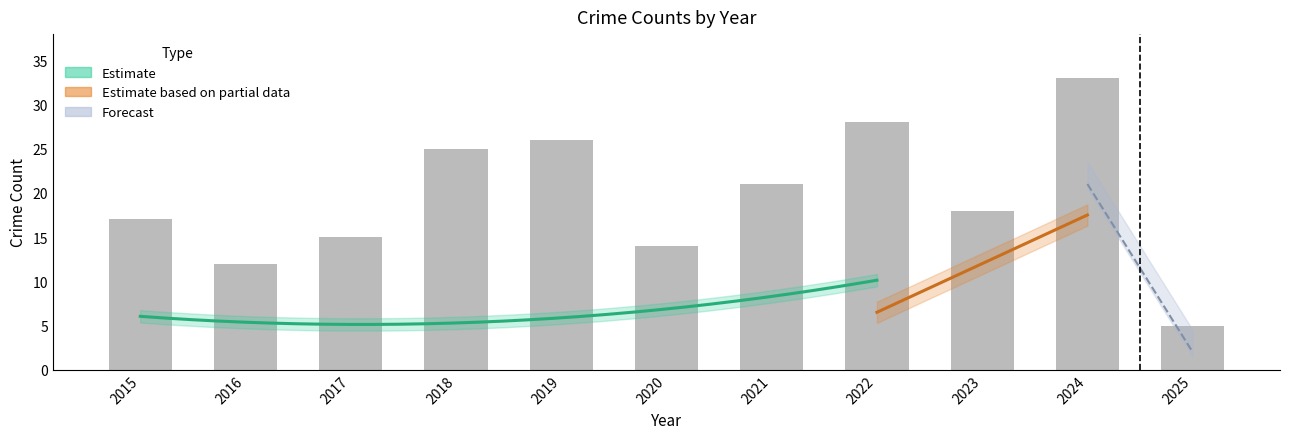

The Robbery series shows 2 at 2017. True or false?

False